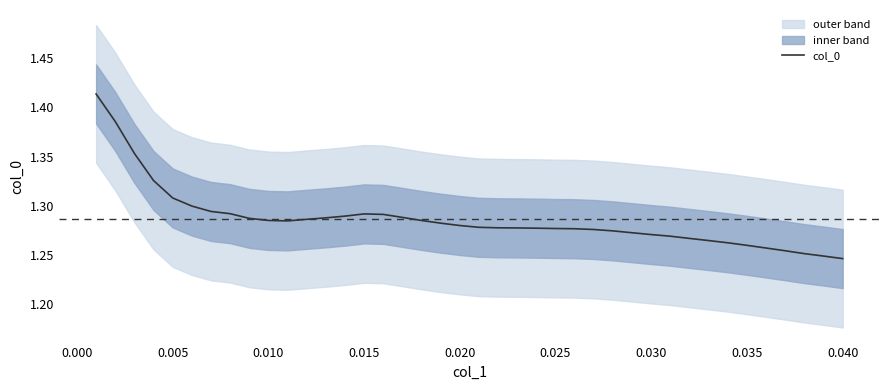

How many lines are shown in the chart?

1